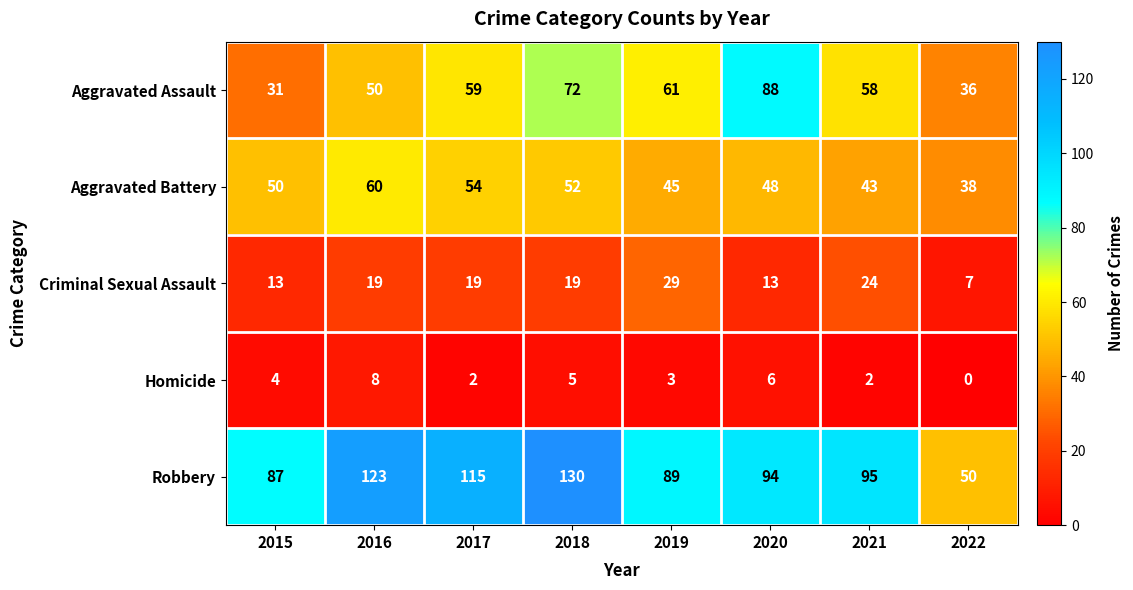

Which series has the largest range (max minus min)?

Robbery